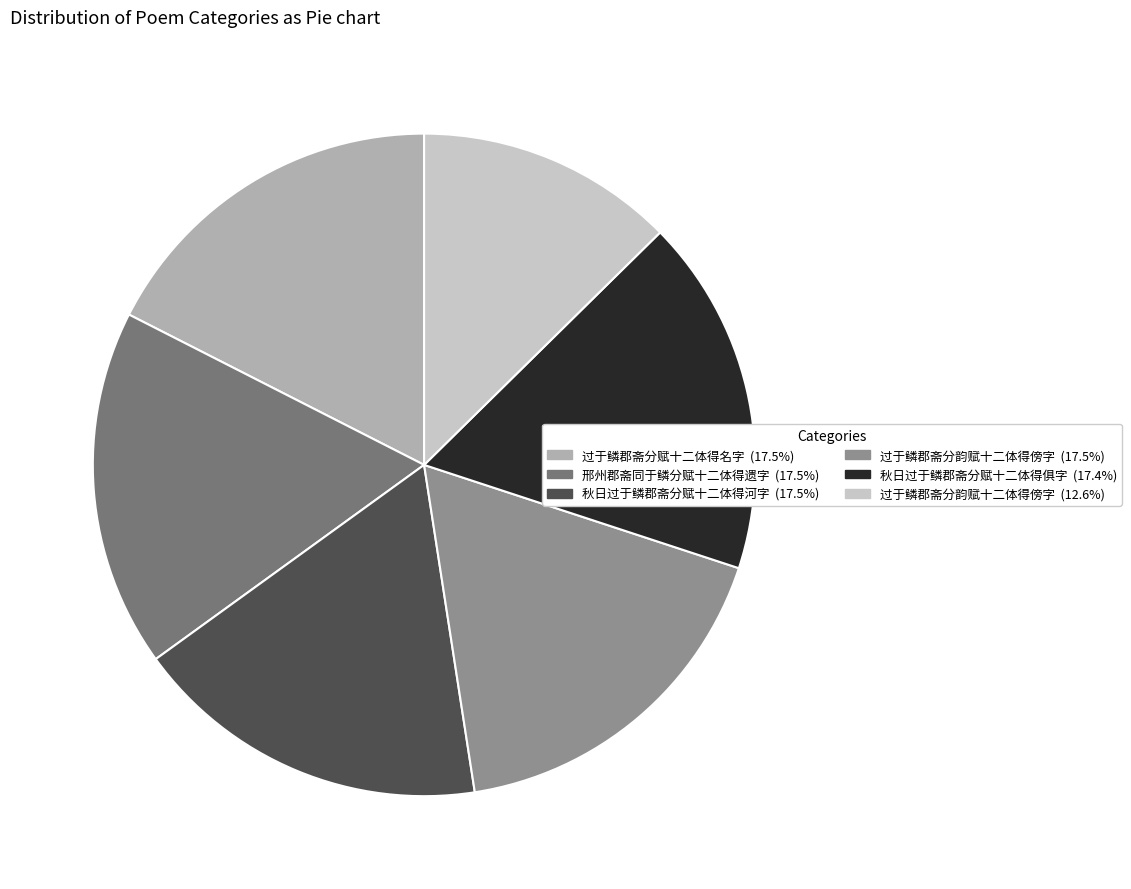

Is there a majority slice in this chart?

No